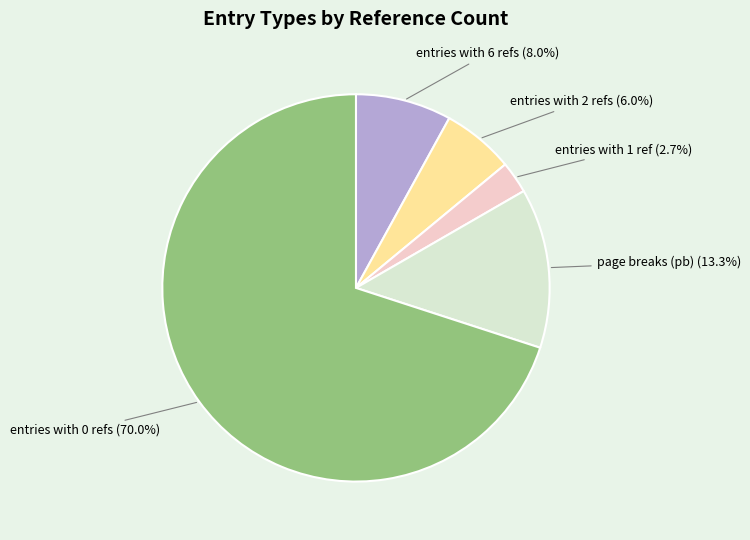

Which has a higher value, entries with 6 refs or entries with 2 refs?

entries with 6 refs